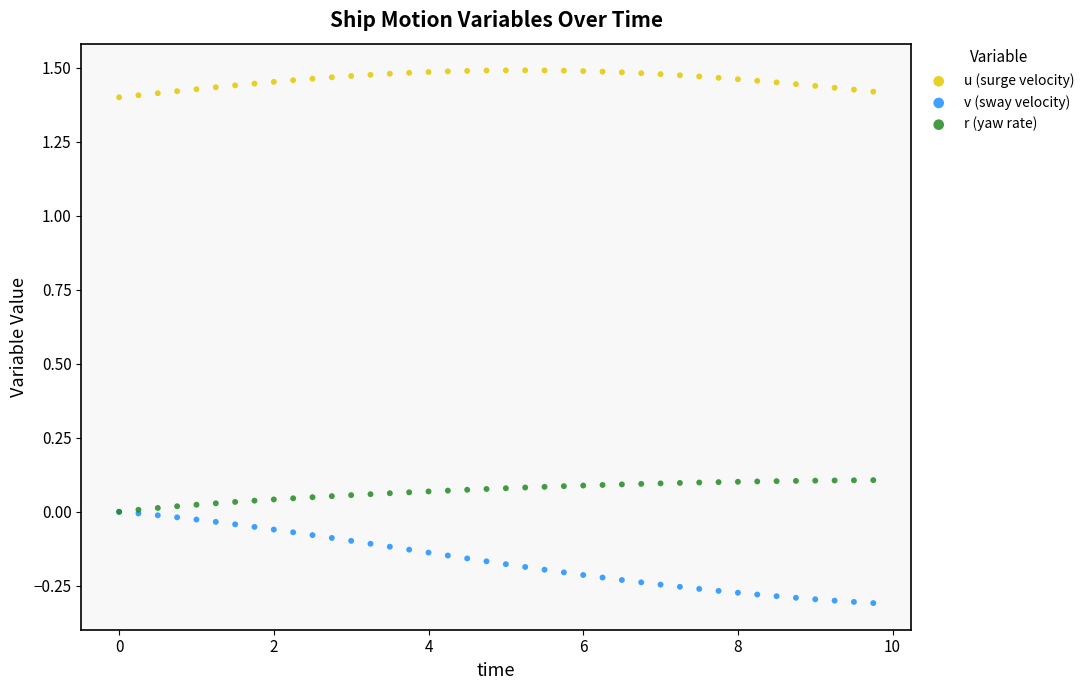

What are all the series names shown in the legend?

u (surge velocity), v (sway velocity), r (yaw rate)